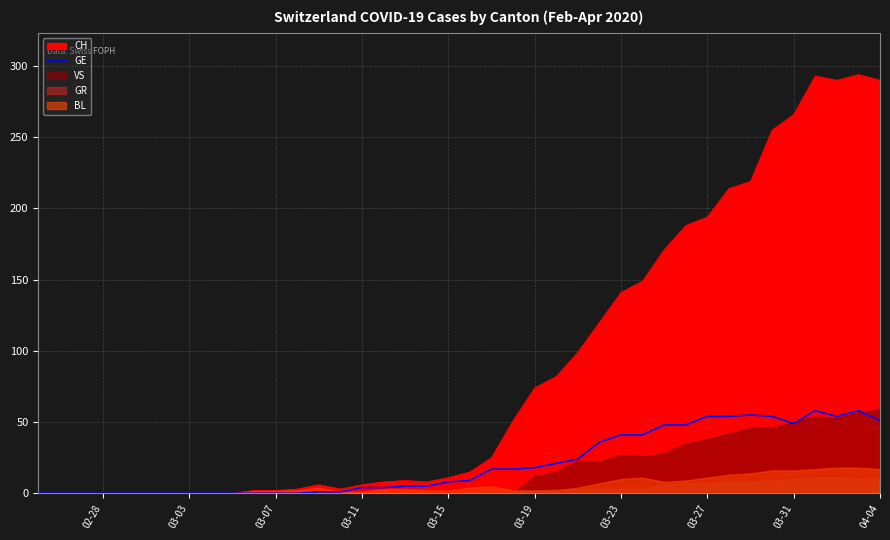

What is the maximum value for CH?

294